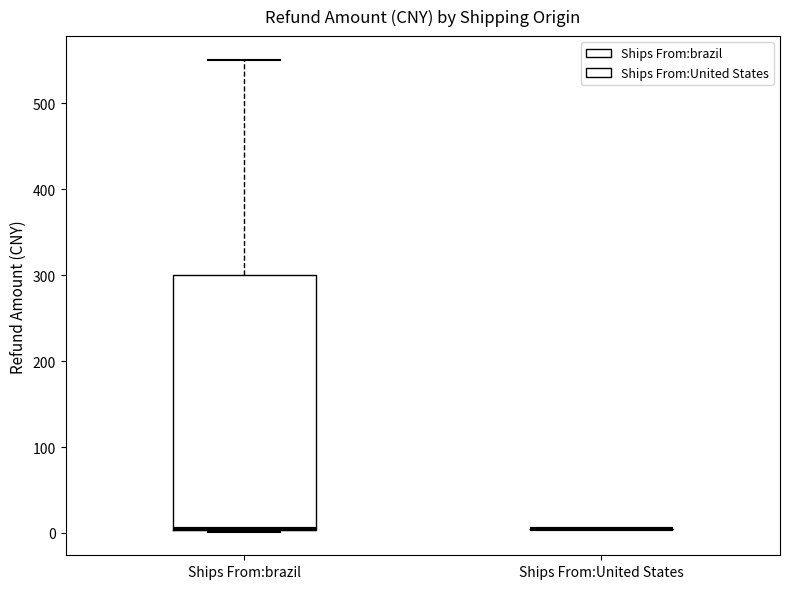

Reading left to right, read every box against the y-axis: the position of its median line, the range the box covers, and the ends of its whiskers. The values are not printed on the chart, so give them approximately, as read against the axis.

Ships From:brazil: median 0 (drawn on the box's lower edge), box 0 to 300, whiskers 0 to 550
Ships From:United States: box collapsed to a line at 0, whiskers 0 to 0